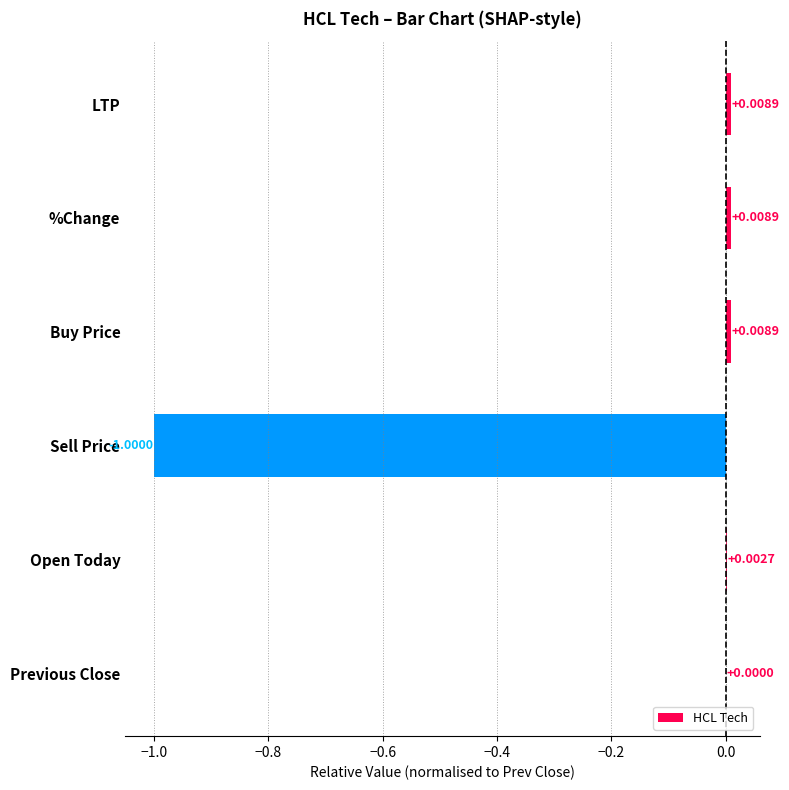

What is the sum of all values?

-1.0